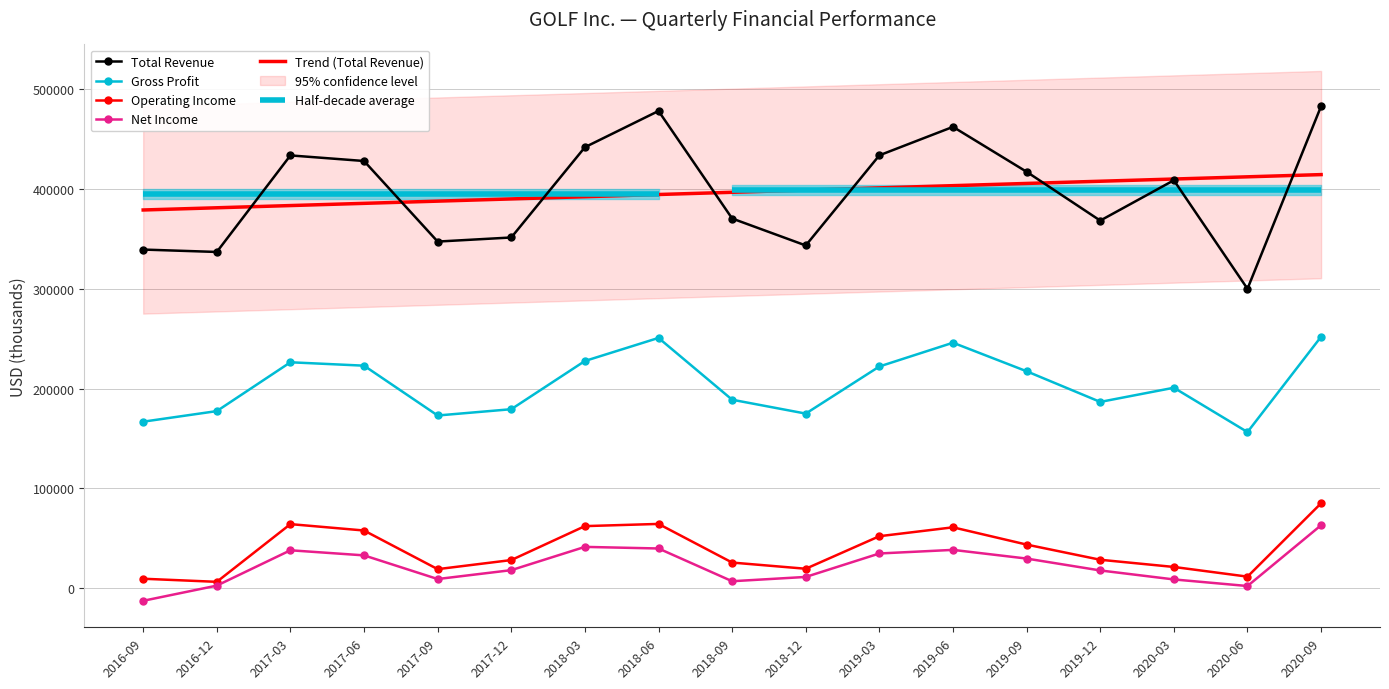

What is the maximum value for Gross Profit?

252000.0